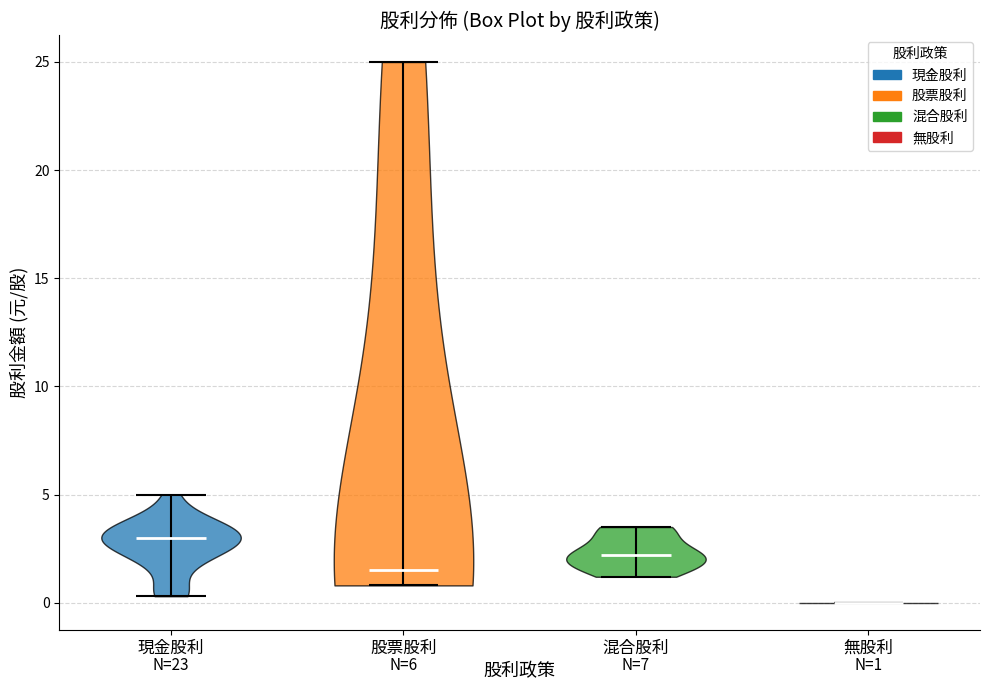

Which violin has the lowest median line?

無股利